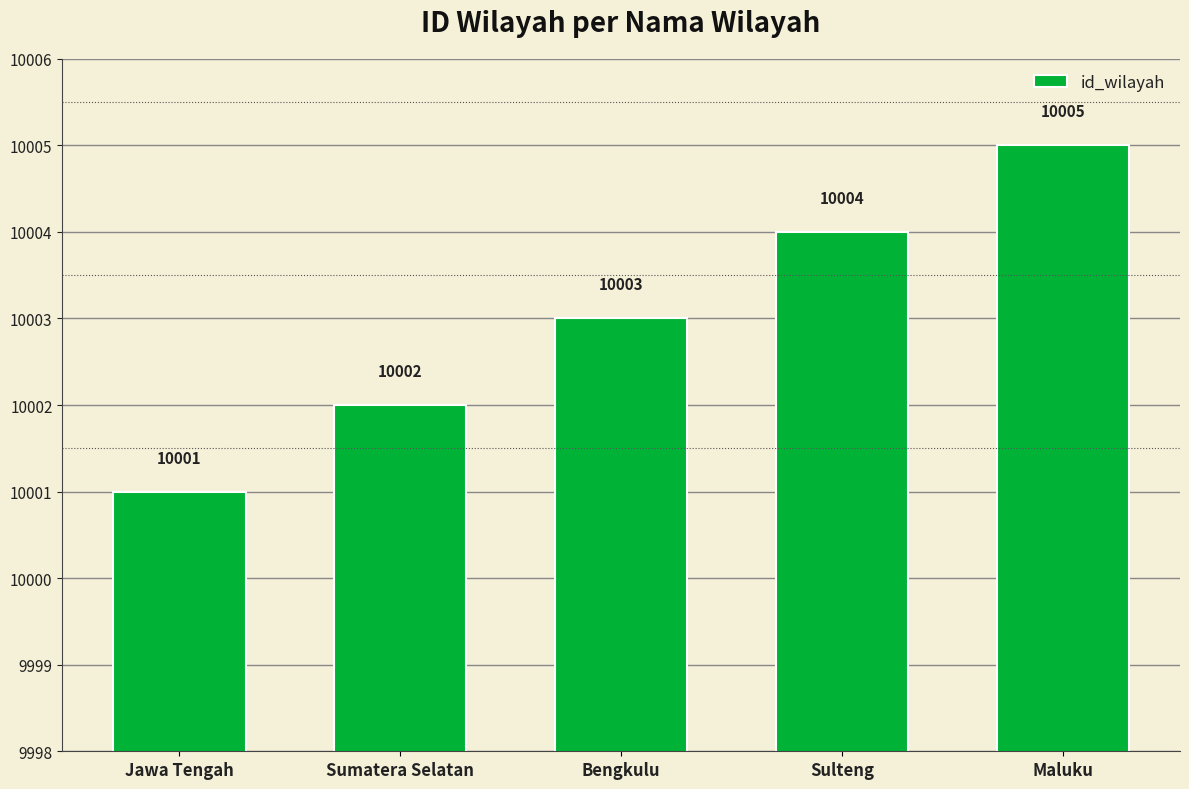

How many values are between 10002 and 10004?

3